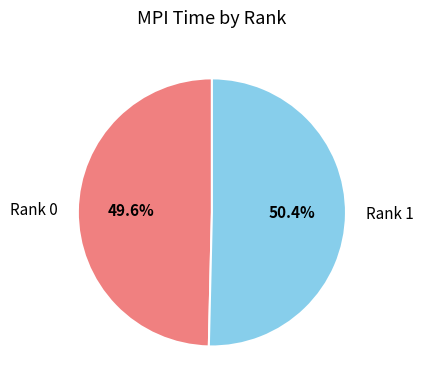

Count the number of slices in the pie.

2